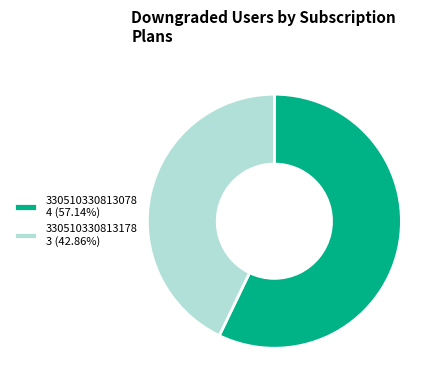

True or false: 330510330813078 accounts for 57% of the total.

True